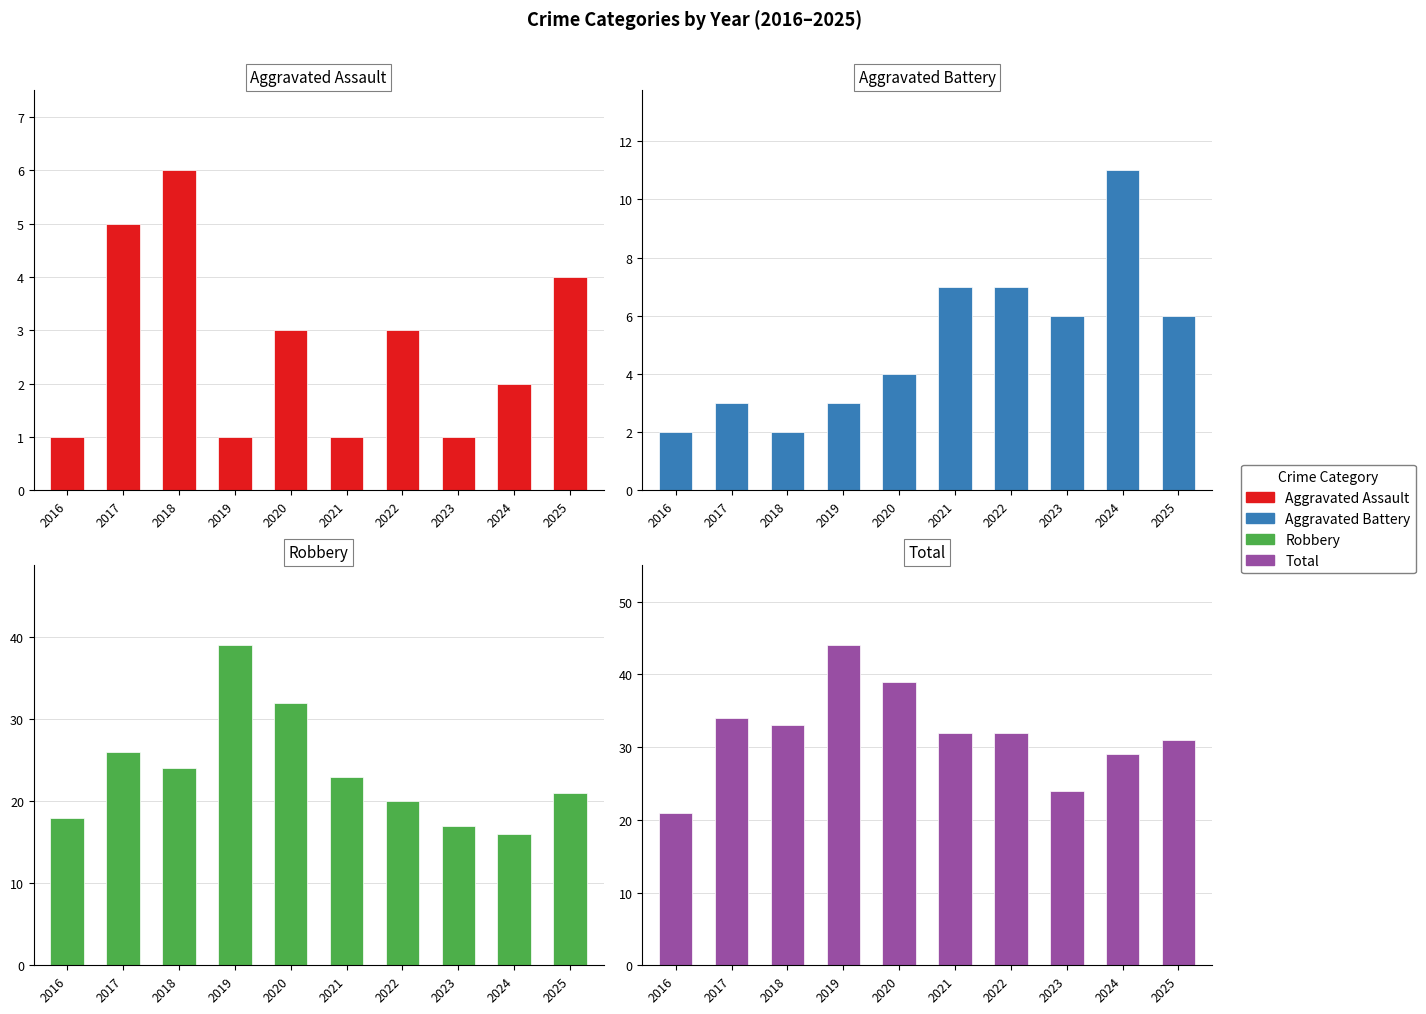

Which has a higher value, 2016 or 2025?

2025